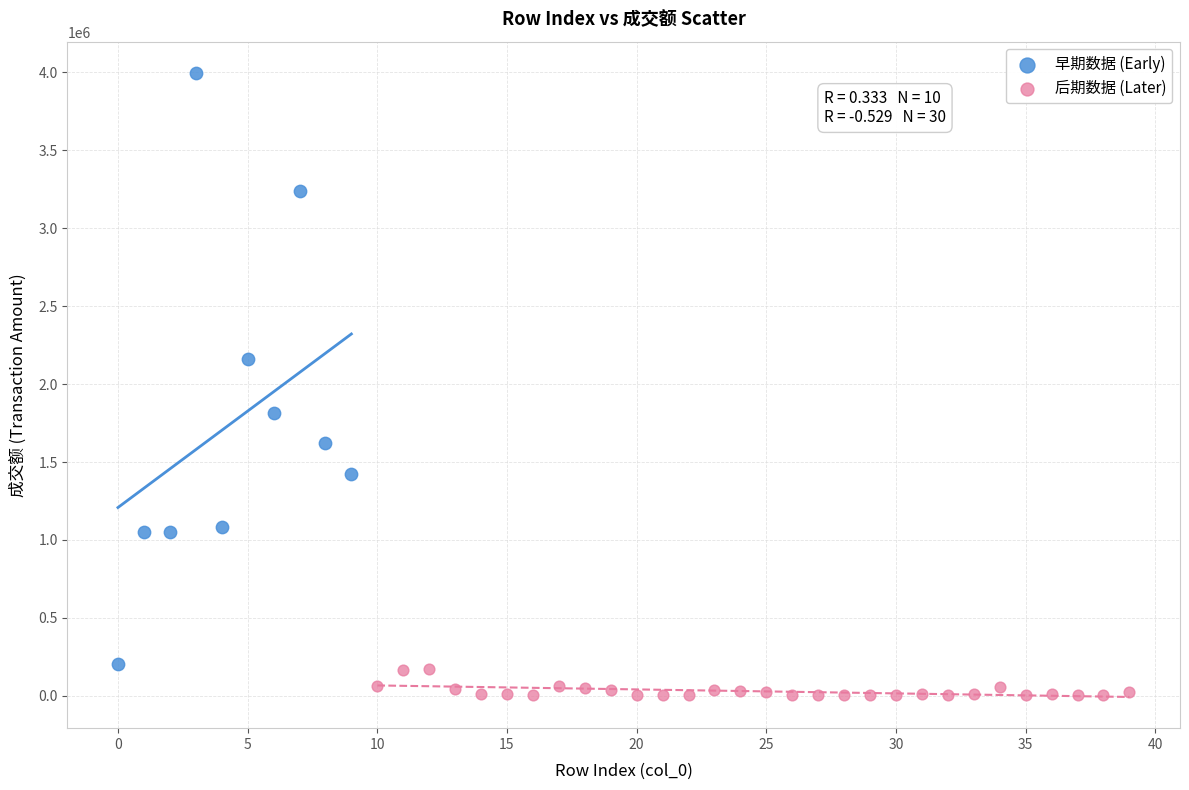

What are all the series names shown in the legend?

早期数据 (Early), 后期数据 (Later)